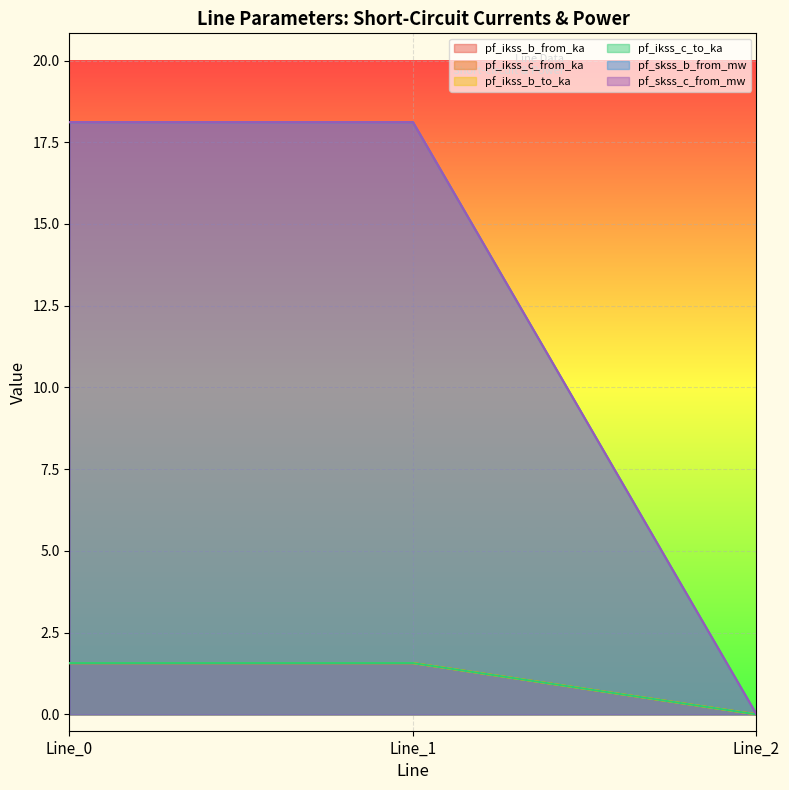

What is the value of the pf_ikss_c_from_ka point at the 1st from the left?

1.6